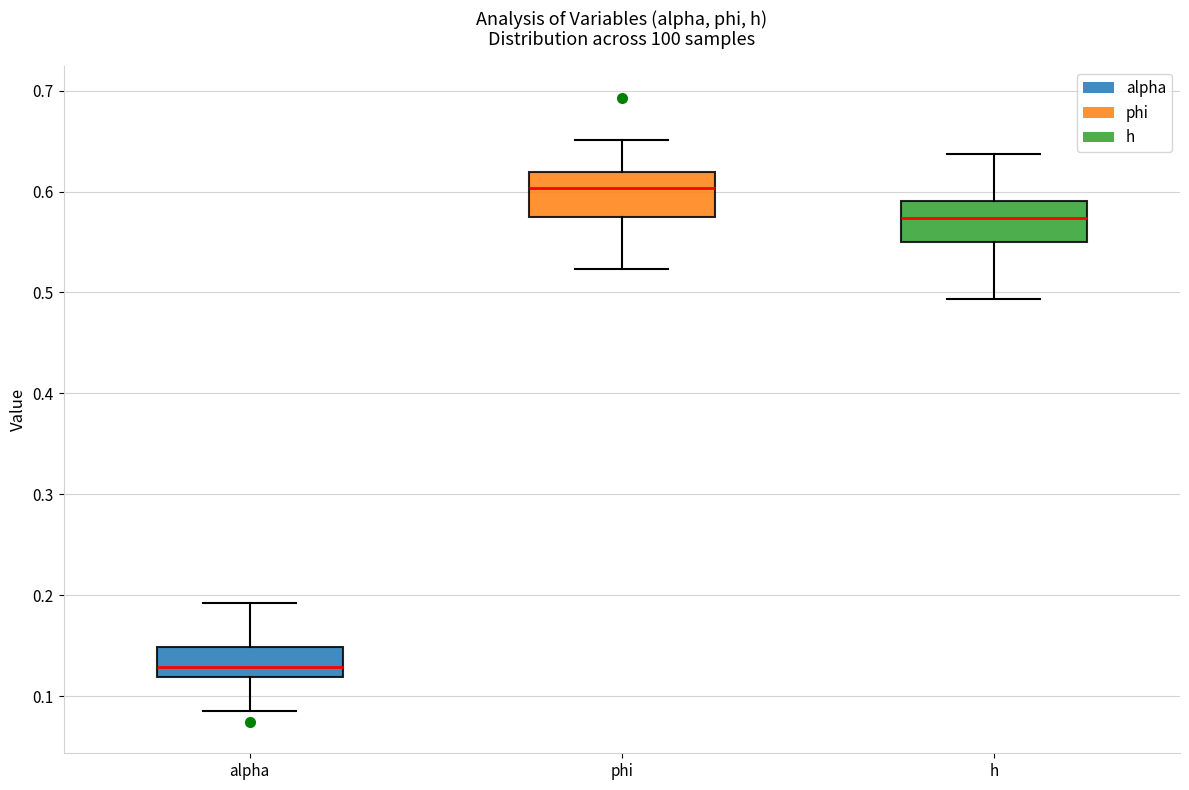

Reading left to right, read every box against the y-axis: the position of its median line, the range the box covers, and the ends of its whiskers. The values are not printed on the chart, so give them approximately, as read against the axis.

alpha: median 0.13, box 0.12 to 0.15, whiskers 0.09 to 0.19
phi: median 0.60, box 0.57 to 0.62, whiskers 0.52 to 0.65
h: median 0.57, box 0.55 to 0.59, whiskers 0.49 to 0.64